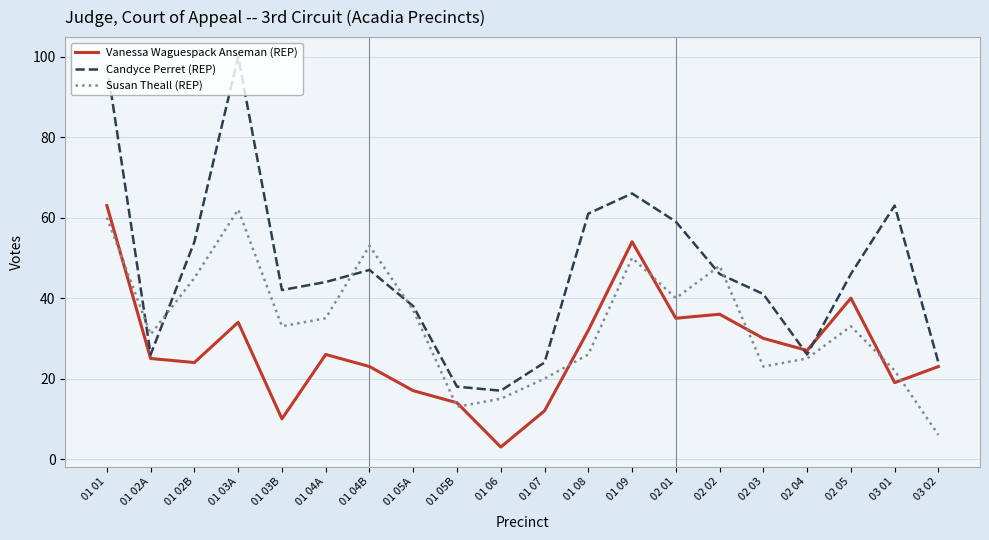

Reading left to right, extract all data points from this chart.

Vanessa Waguespack Anseman (REP): 63	25	24	34	10	26	23	17	14	3	12	32	54	35	36	30	27	40	19	23
Candyce Perret (REP): 98	26	54	100	42	44	47	38	18	17	24	61	66	59	46	41	26	46	63	24
Susan Theall (REP): 60	31	45	62	33	35	53	37	13	15	20	26	50	40	48	23	25	33	22	6